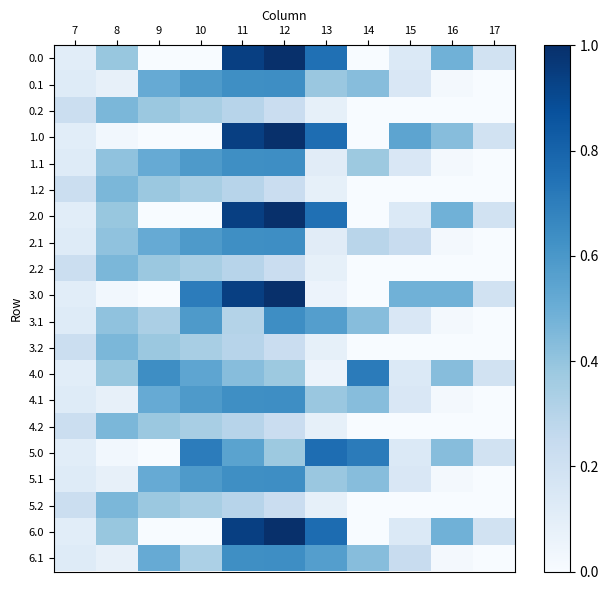

At 12, list the series in order from smallest to largest.

0.2, 1.2, 2.2, 3.2, 4.2, 5.2, 4.0, 5.0, 0.1, 1.1, 2.1, 3.1, 4.1, 5.1, 6.1, 6.0, 0.0, 1.0, 2.0, 3.0